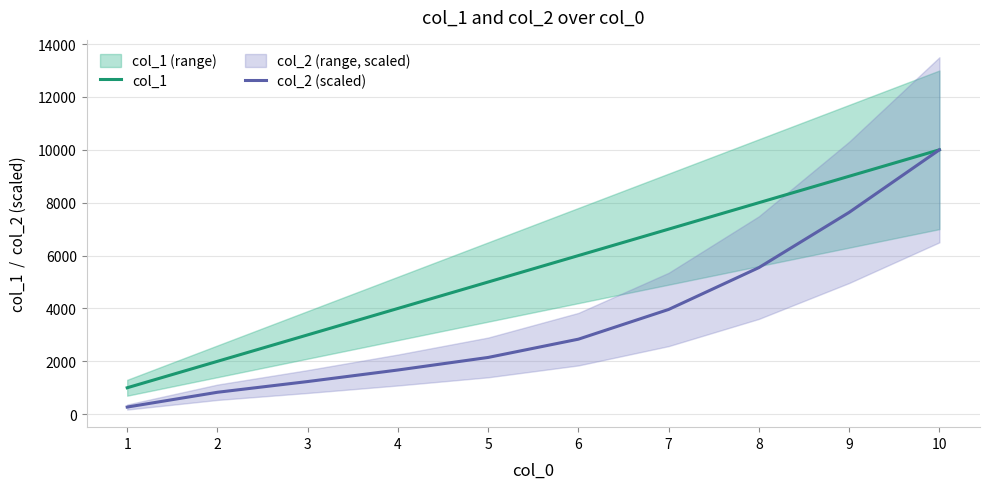

True or false: col_1 and col_2 (scaled) cross at least once.

False